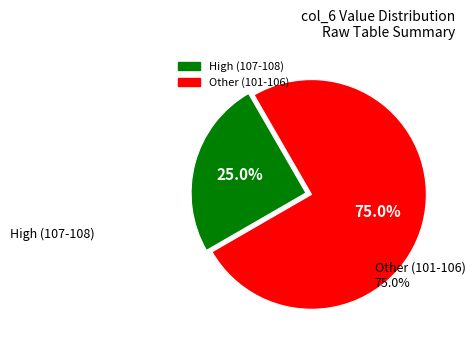

To the nearest percent, what is the average slice percentage?

50%